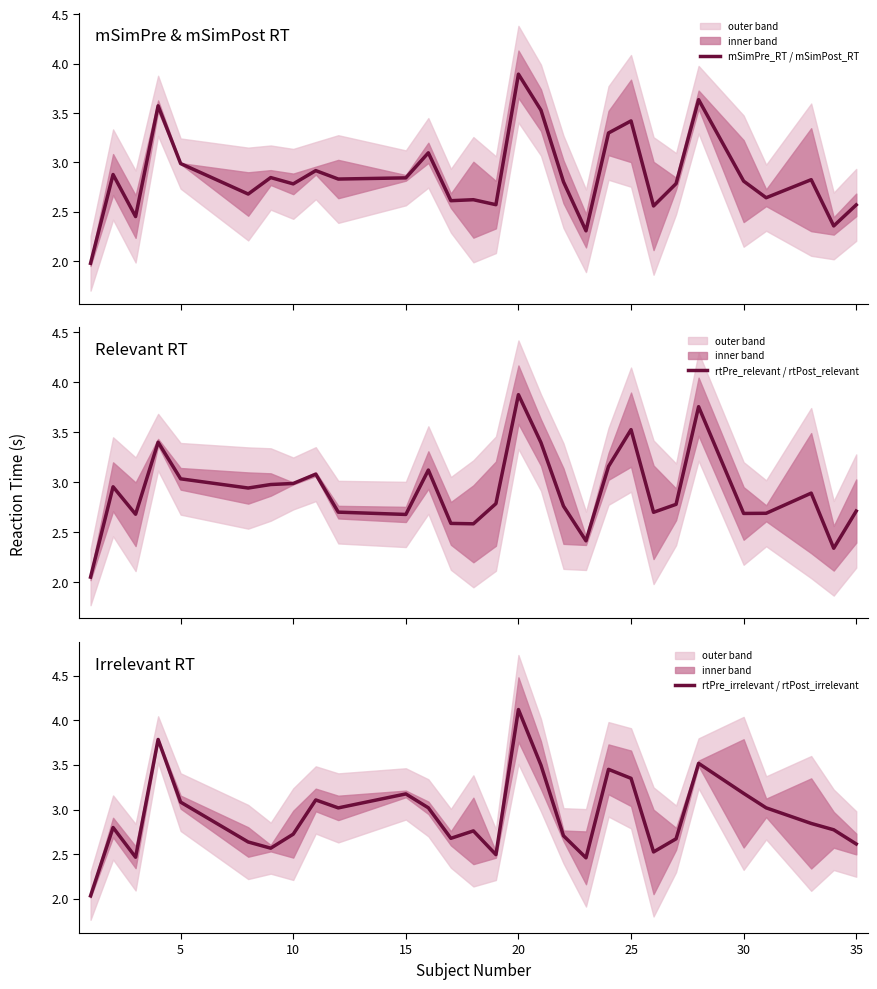

What is the lowest value of the mSimPre_RT / mSimPost_RT series?

2.0